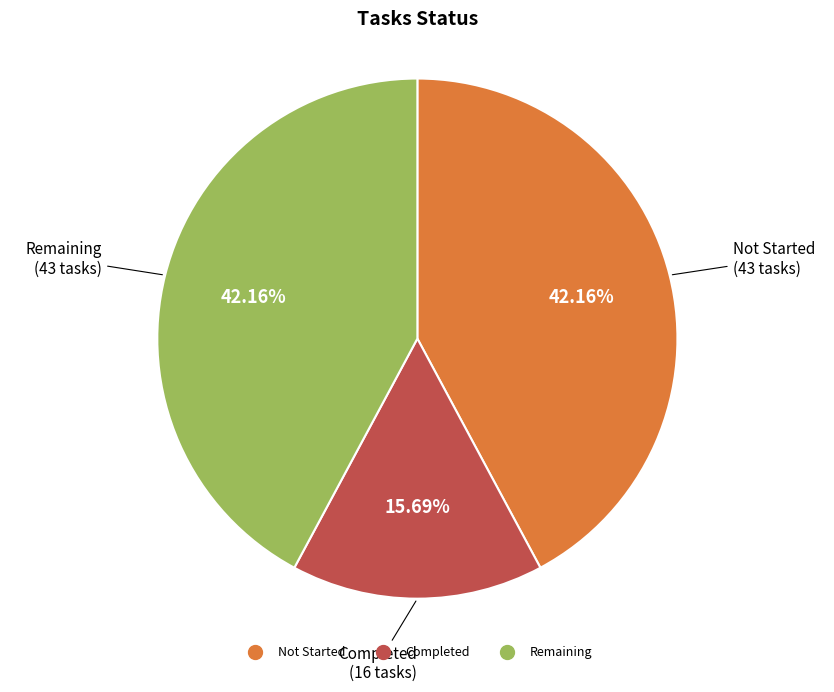

Is there any slice that represents more than half of the pie?

No